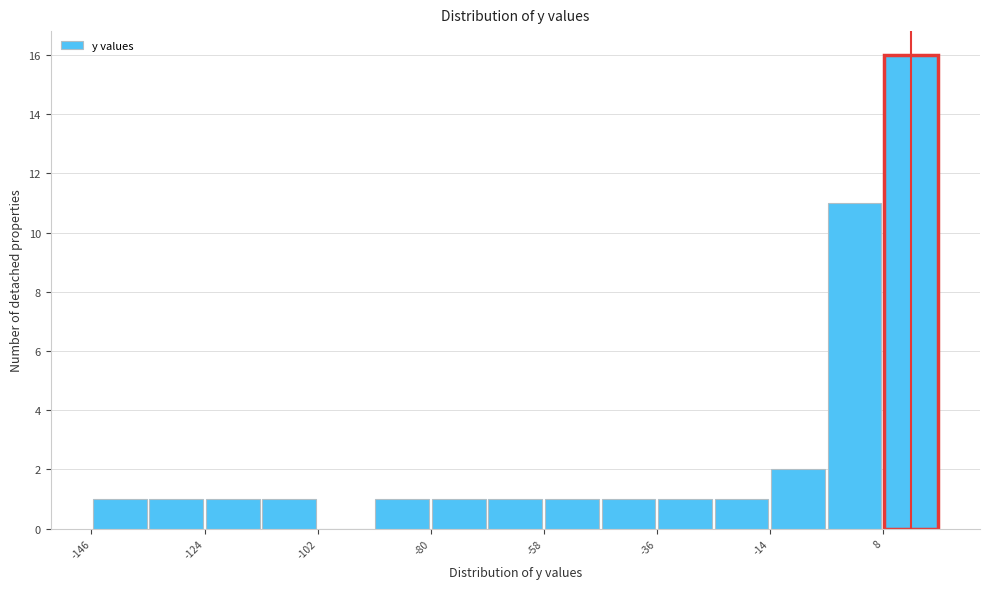

Around what value on the x-axis is the tallest bar? Give the approximate position of its centre, as read against the axis.

15